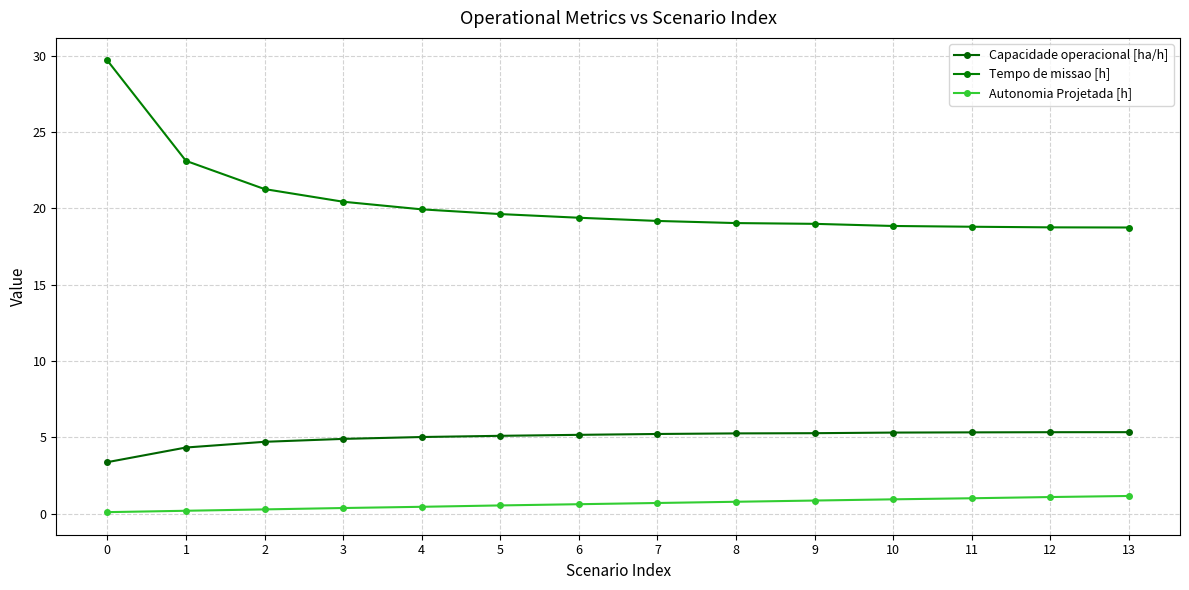

Reading left to right, list all the values displayed in this chart.

Capacidade operacional [ha/h]: 3.4	4.3	4.7	4.9	5.0	5.1	5.2	5.2	5.3	5.3	5.3	5.3	5.3	5.3
Tempo de missao [h]: 29.7	23.1	21.3	20.4	19.9	19.6	19.4	19.2	19.0	19.0	18.9	18.8	18.8	18.8
Autonomia Projetada [h]: 0.1	0.2	0.3	0.4	0.4	0.5	0.6	0.7	0.8	0.8	0.9	1.0	1.1	1.1